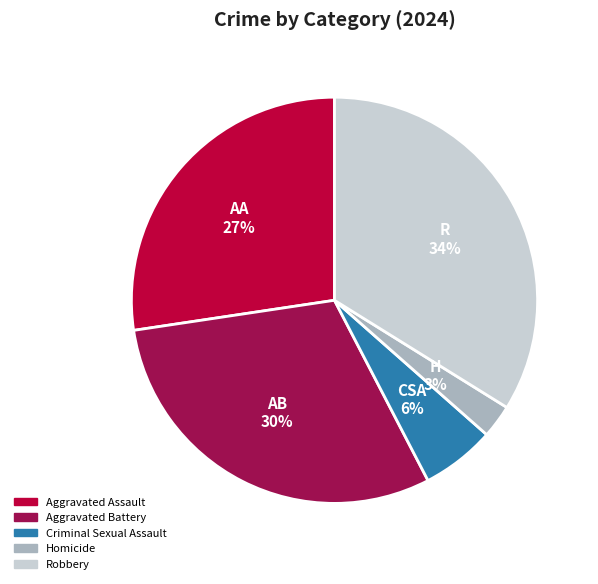

To the nearest percent, what is the combined percentage of Aggravated Battery and Homicide?

33%